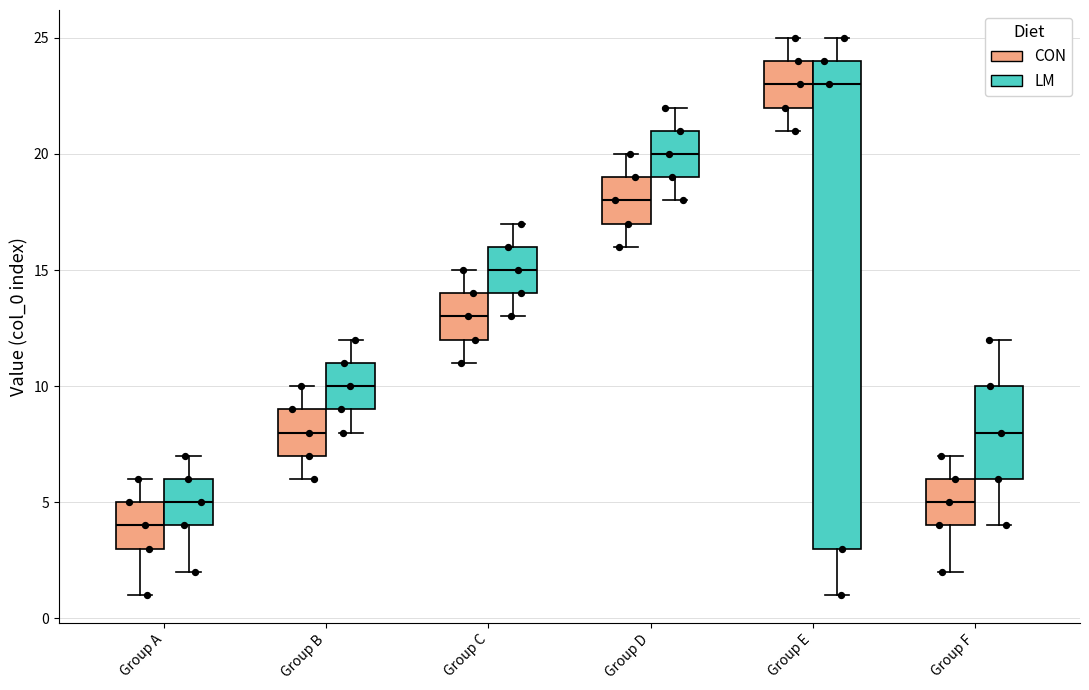

Comparing the boxes themselves (not the whiskers), which one is the tallest?

Group E (LM)